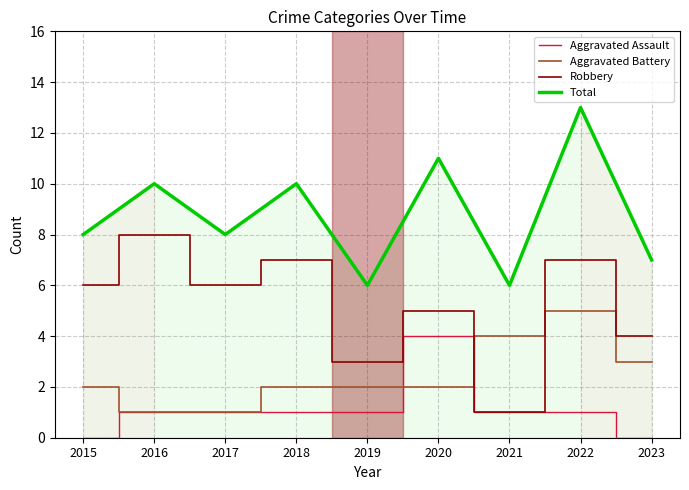

What is the difference between the Total values at 2016 and 2015?

2